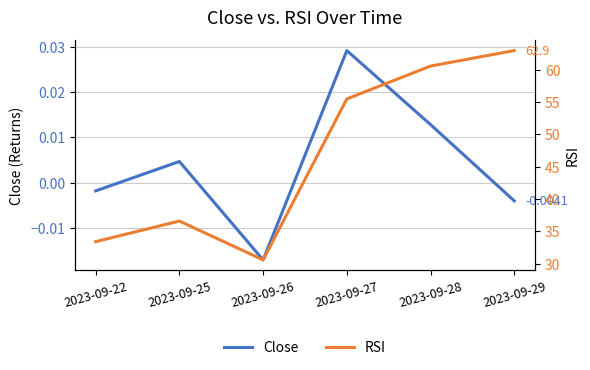

Is it true that Close equals 0.0 at 2023-09-28?

False